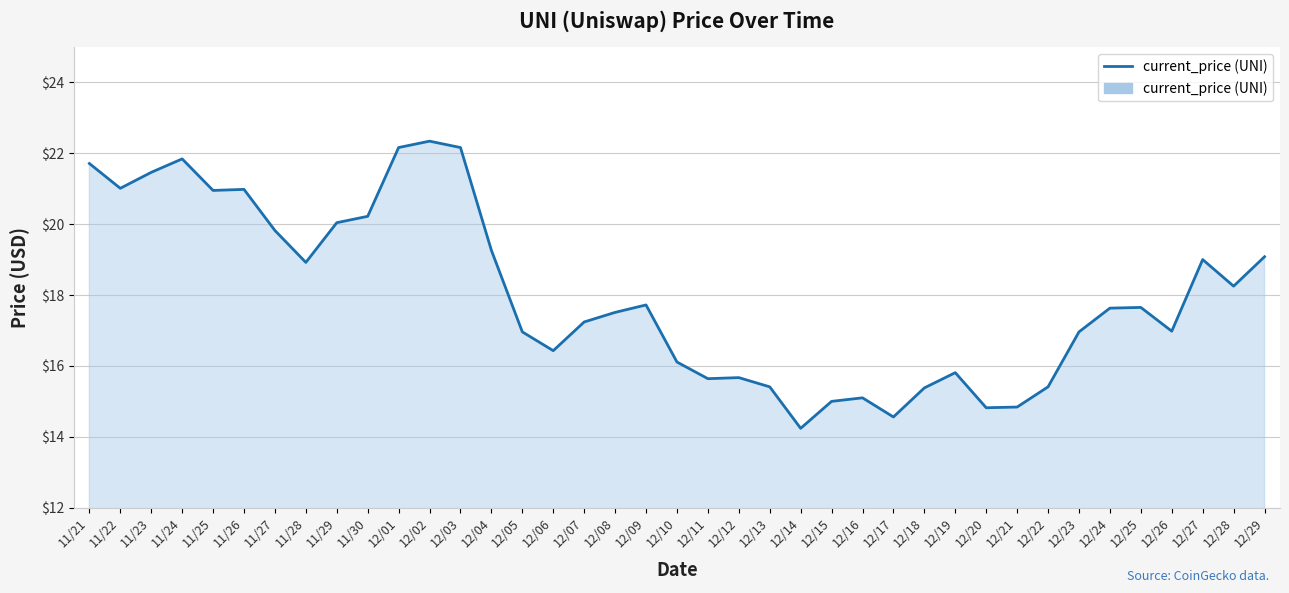

How many lines are shown in the chart?

1